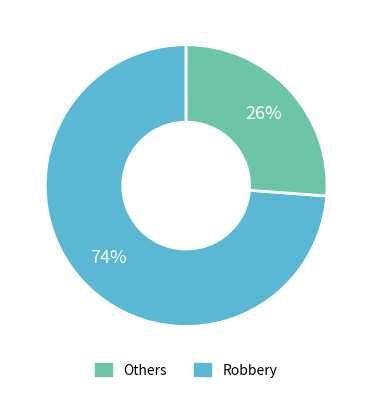

To the nearest percent, what is the average slice percentage?

50%